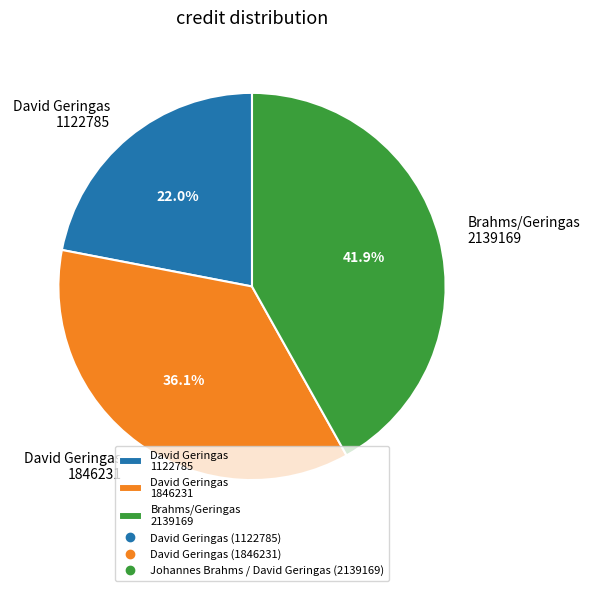

Which has a higher value, David Geringas 1846231 or David Geringas 1122785?

David Geringas 1846231